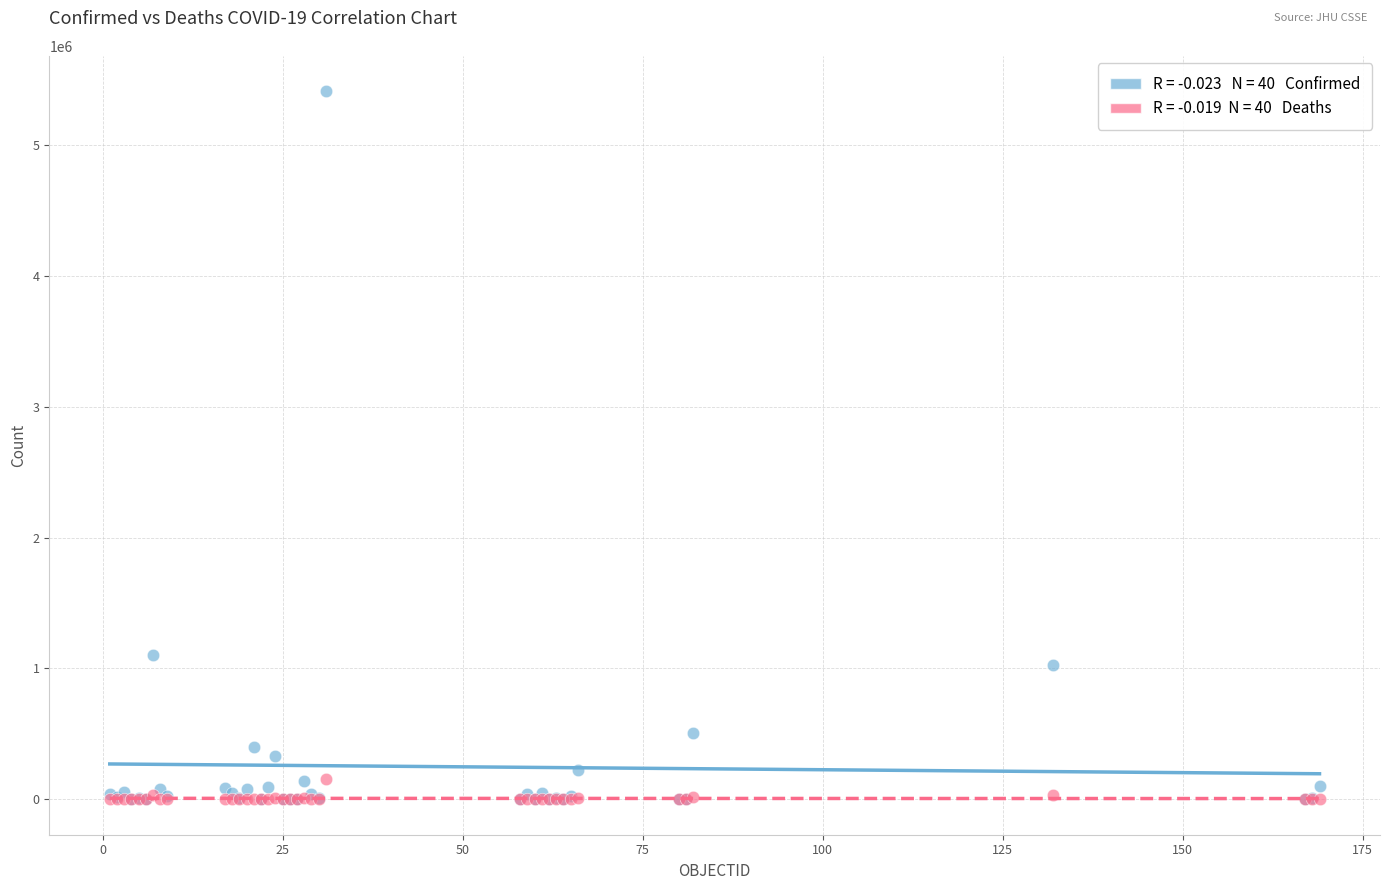

Across all series, what Y value is closest to 2704927?

1102301